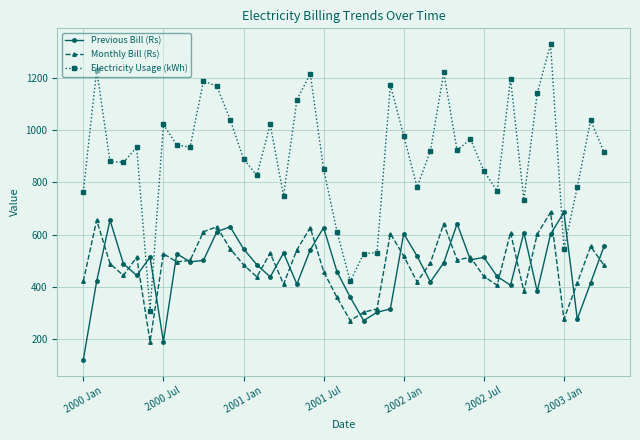

What is the value of the Monthly Bill (Rs) point at the 25th from the left?

517.8